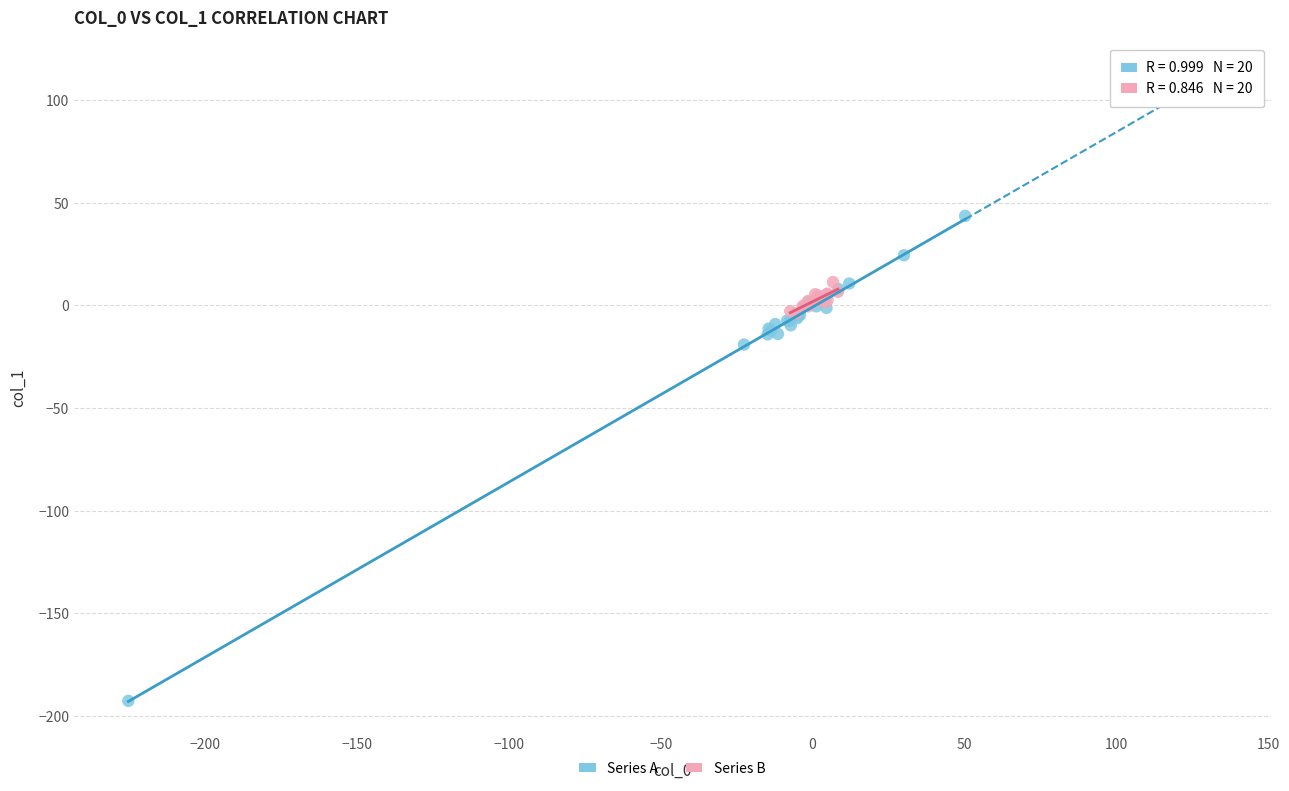

Which series has the largest Y range (max minus min)?

Series A